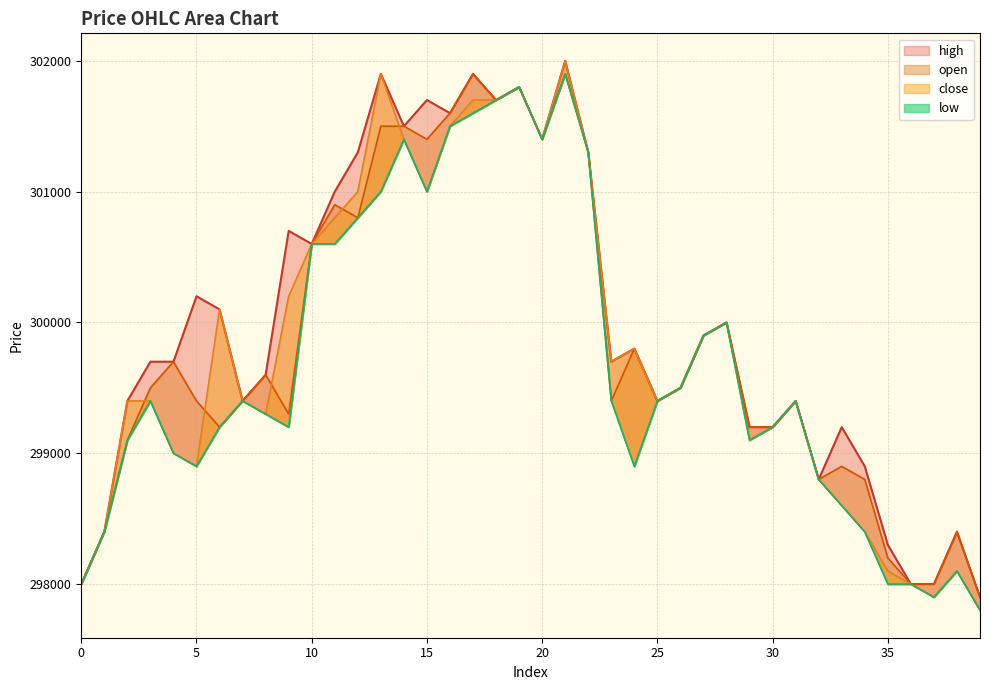

Rank the series at 8 from highest to lowest value.

open, high, close, low